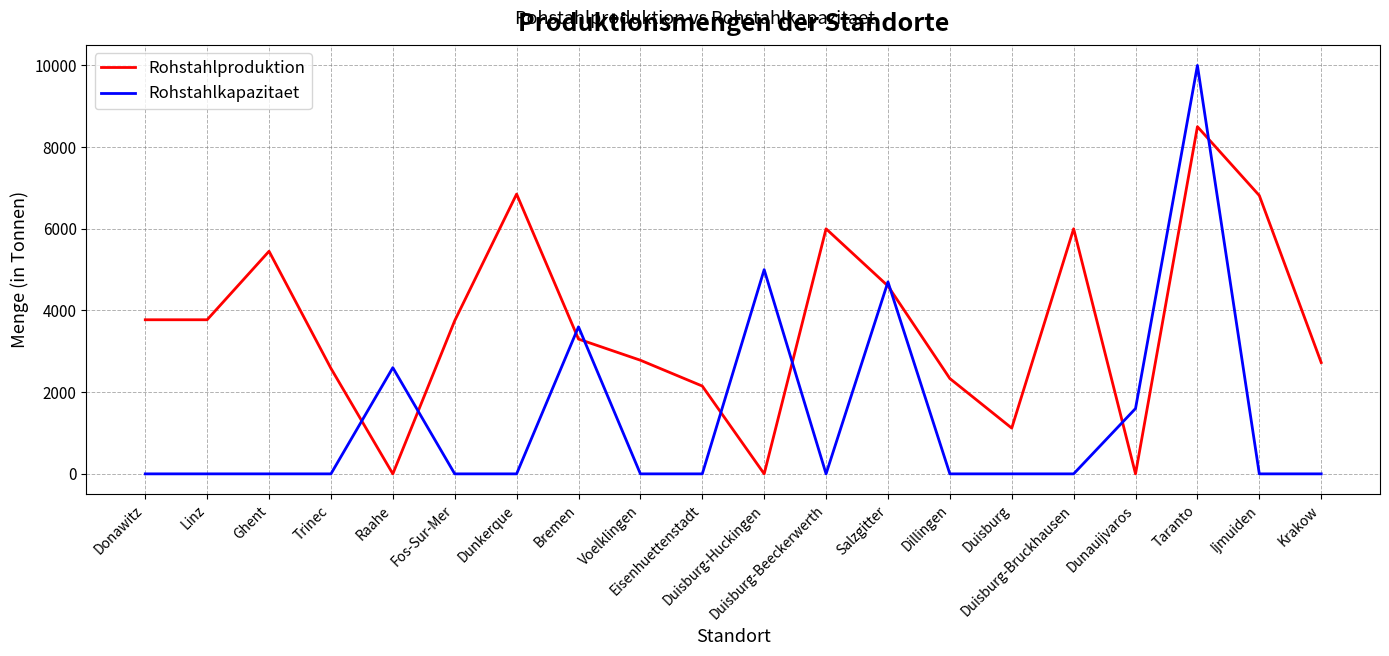

Which label corresponds to the largest value in the chart?

Taranto